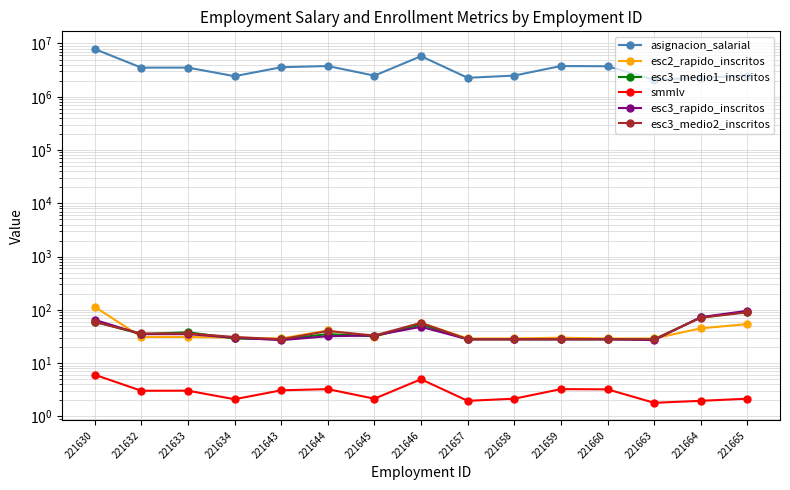

Between 221632 and 221663, which is larger?

221632